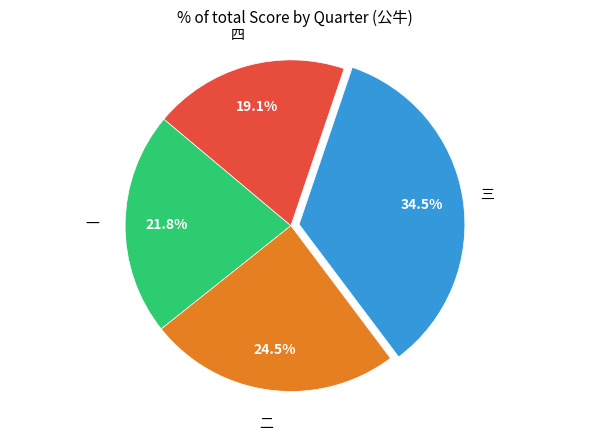

Is there a majority slice in this chart?

No